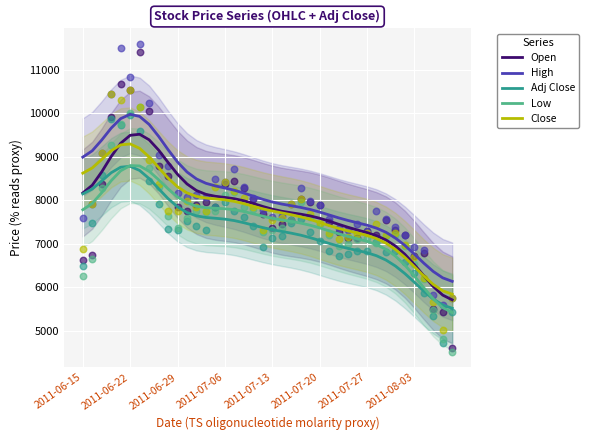

Which series has the largest Y range (max minus min)?

High